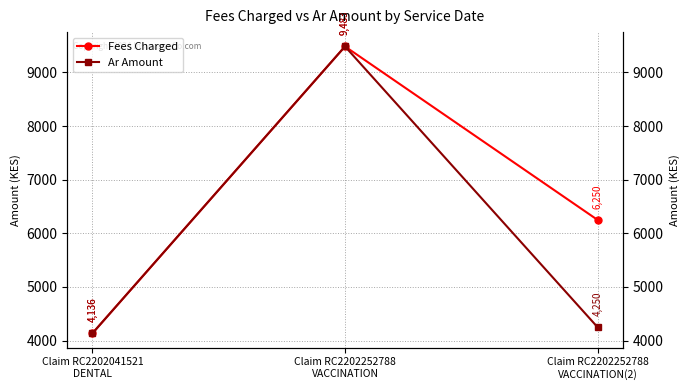

What is the value of the Ar Amount point at the 1st from the left?

4136.2